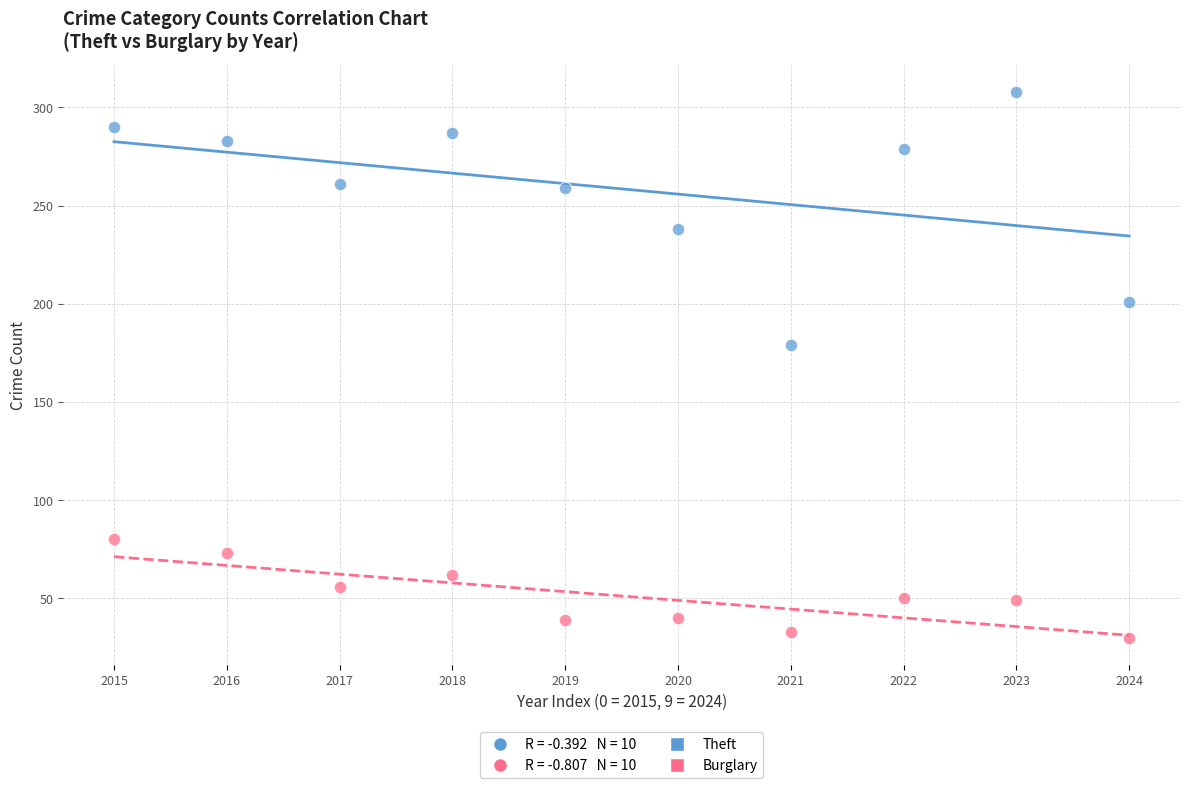

Which series contains the highest Y value?

Theft